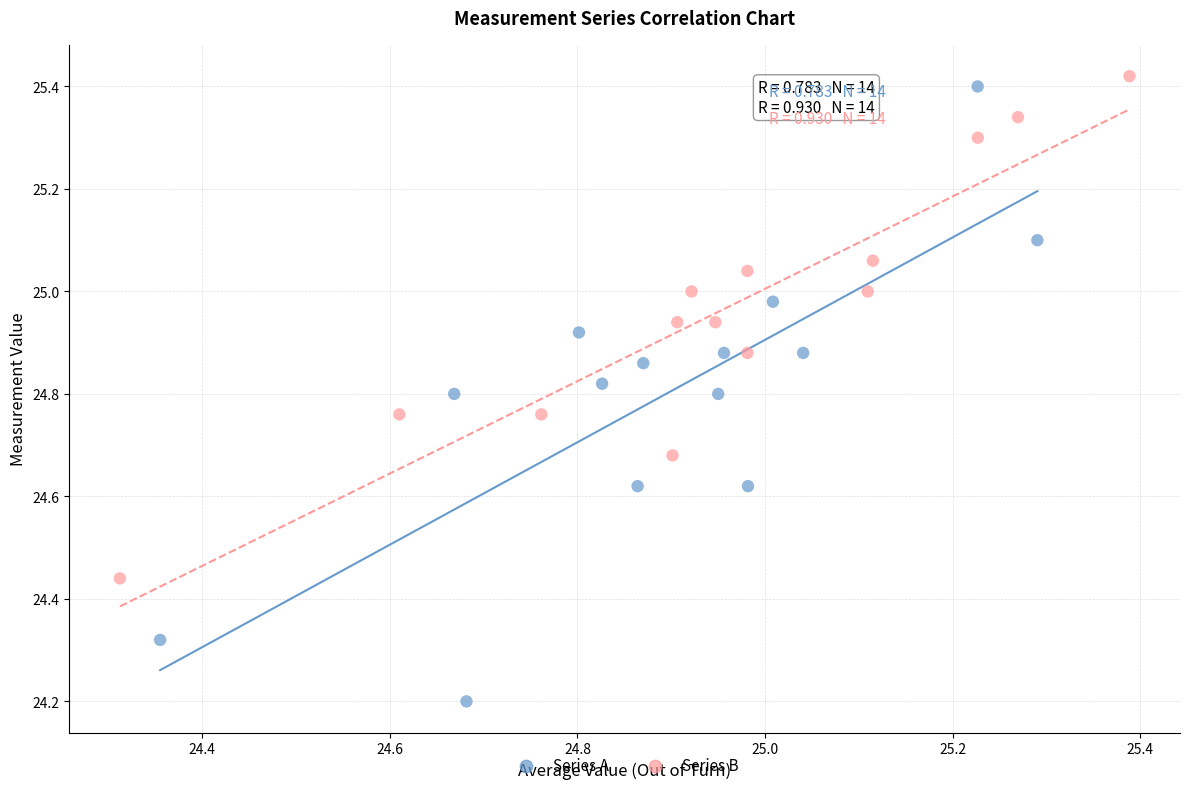

Which series has the largest Y range (max minus min)?

Series A